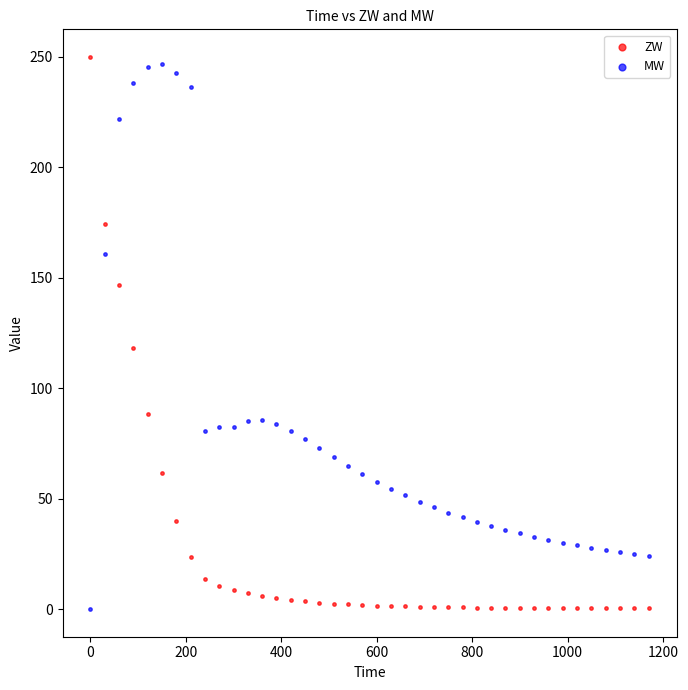

What are all the series names shown in the legend?

ZW, MW